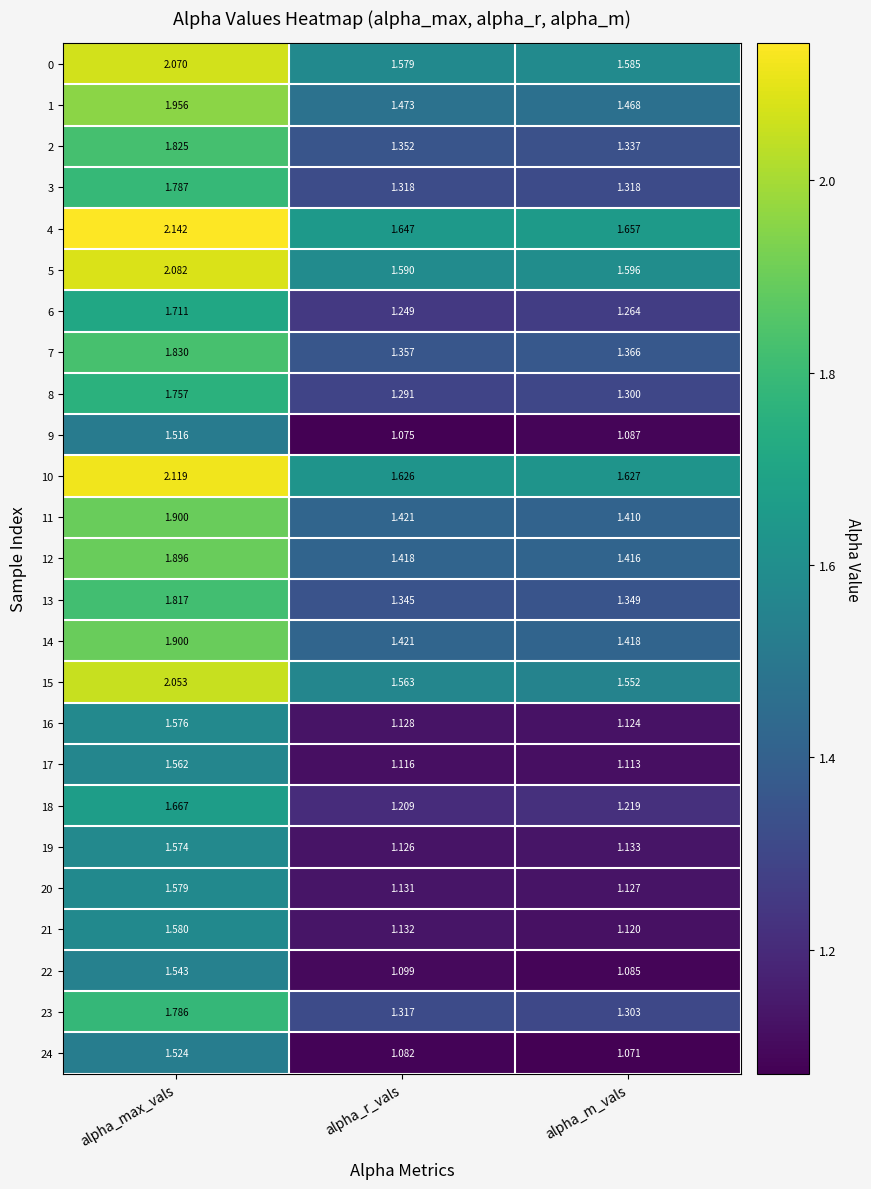

Where is 24 nearest to the value 1?

alpha_m_vals